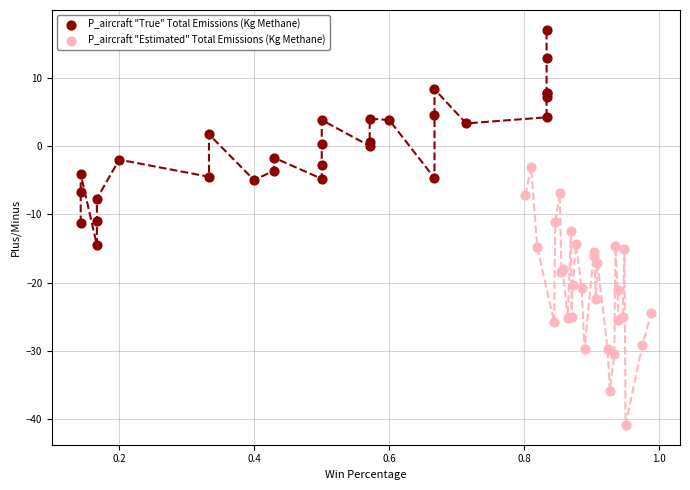

Which series has the largest Y range (max minus min)?

P_aircraft "Estimated" Total Emissions (Kg Methane)